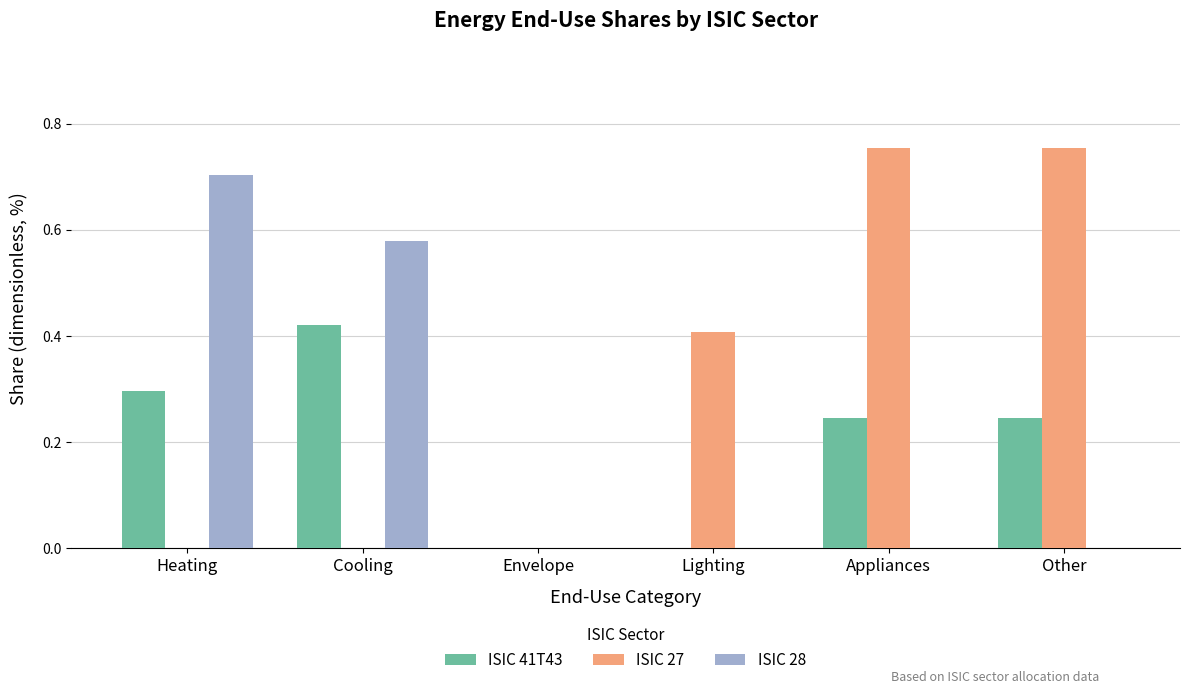

Which series has the largest total across all categories?

ISIC 27